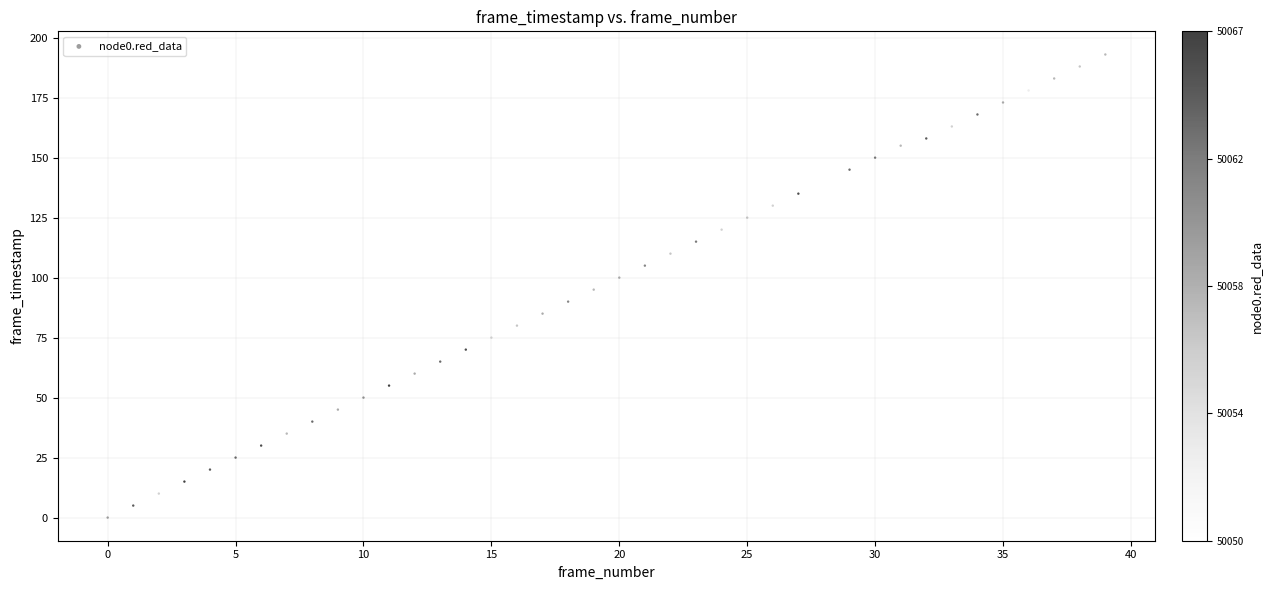

What is the range of Y values (max minus min)?

193